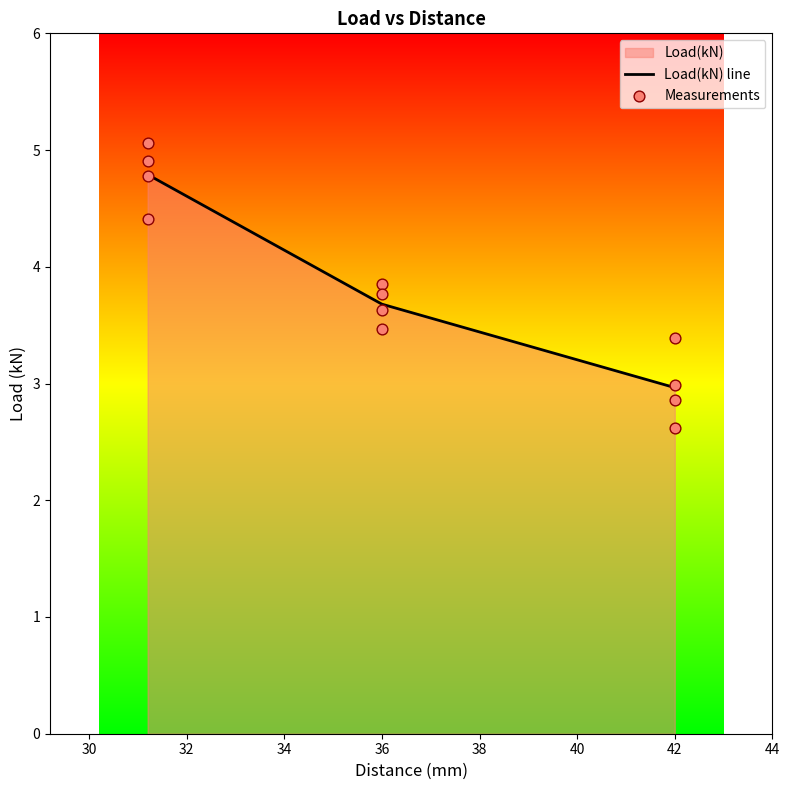

Between 36.0 and 31.2, which is larger?

31.2